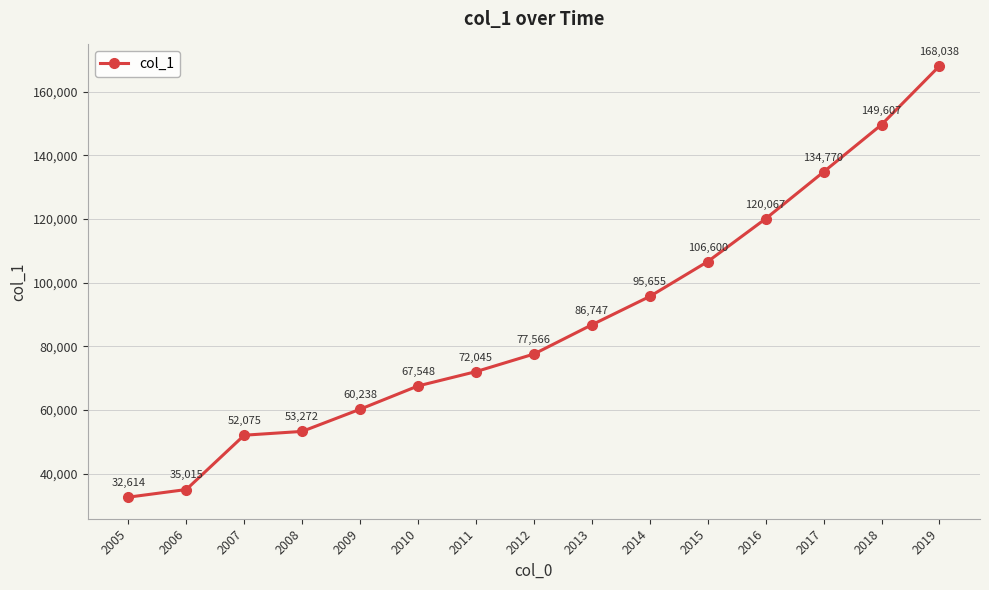

True or false: there are more than 2 points higher than both neighbors.

False